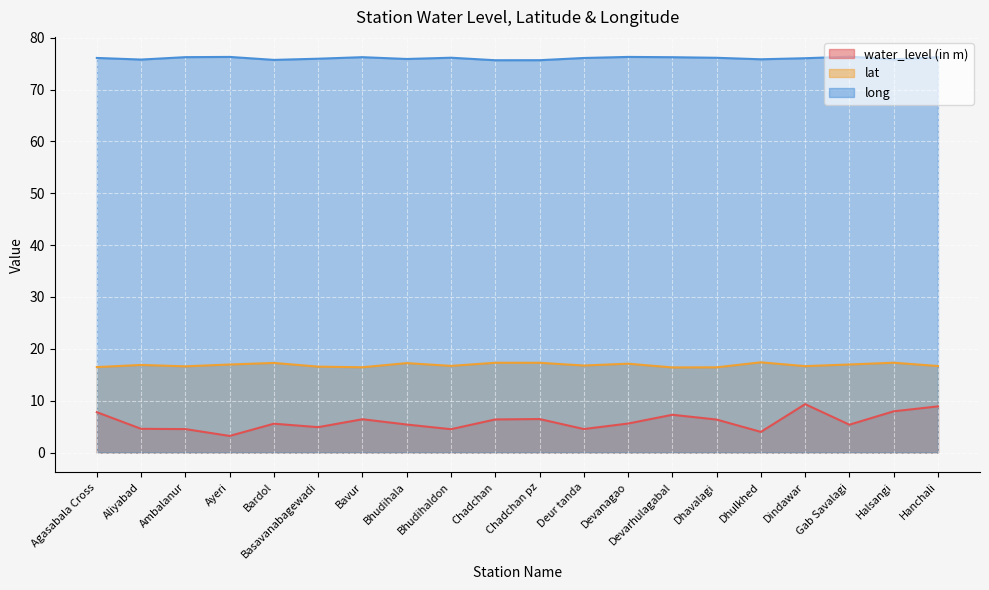

What is the spread (max minus min) of values at Bhudihaldon?

71.6